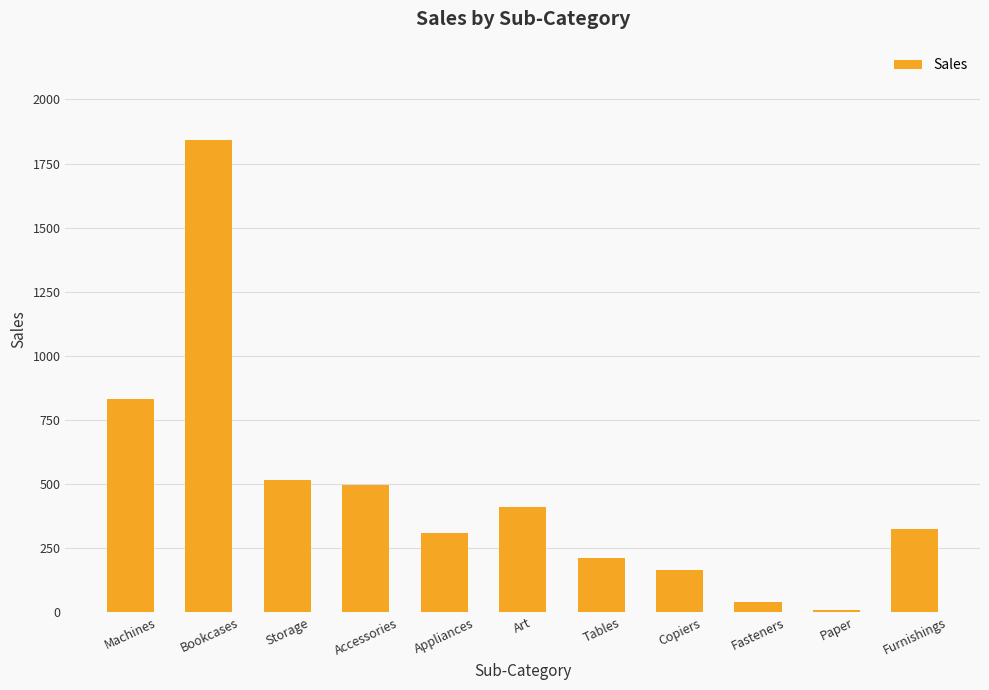

What is the change in value from Accessories to Paper?

-488